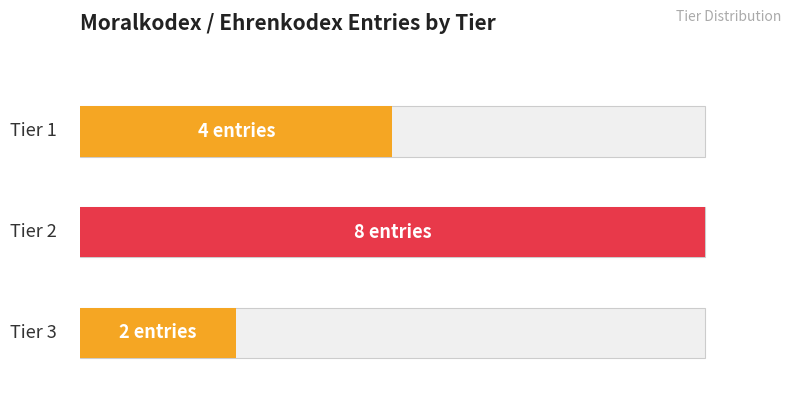

Where does the data first go above 4?

Tier 2